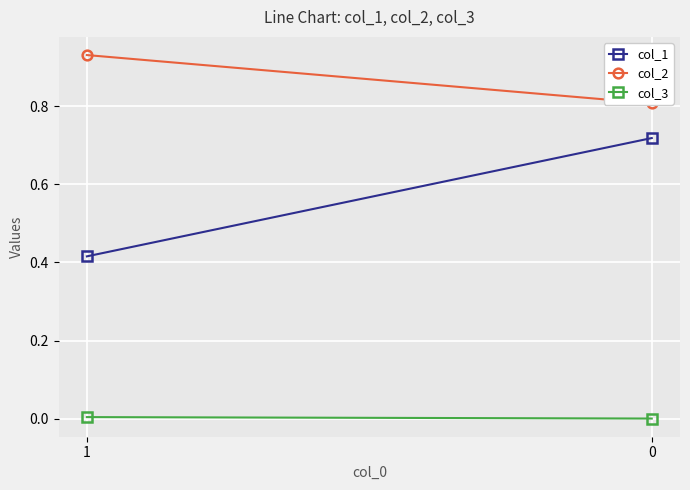

What is the sum of all col_2 values?

1.7